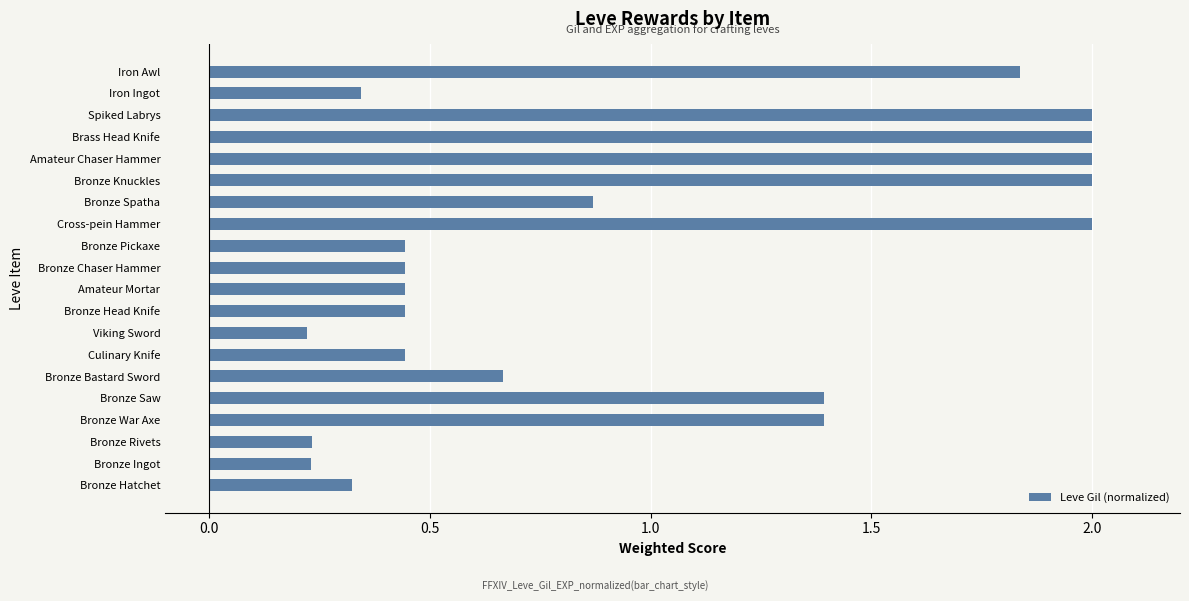

Where is the data nearest to the value 1?

Bronze Spatha